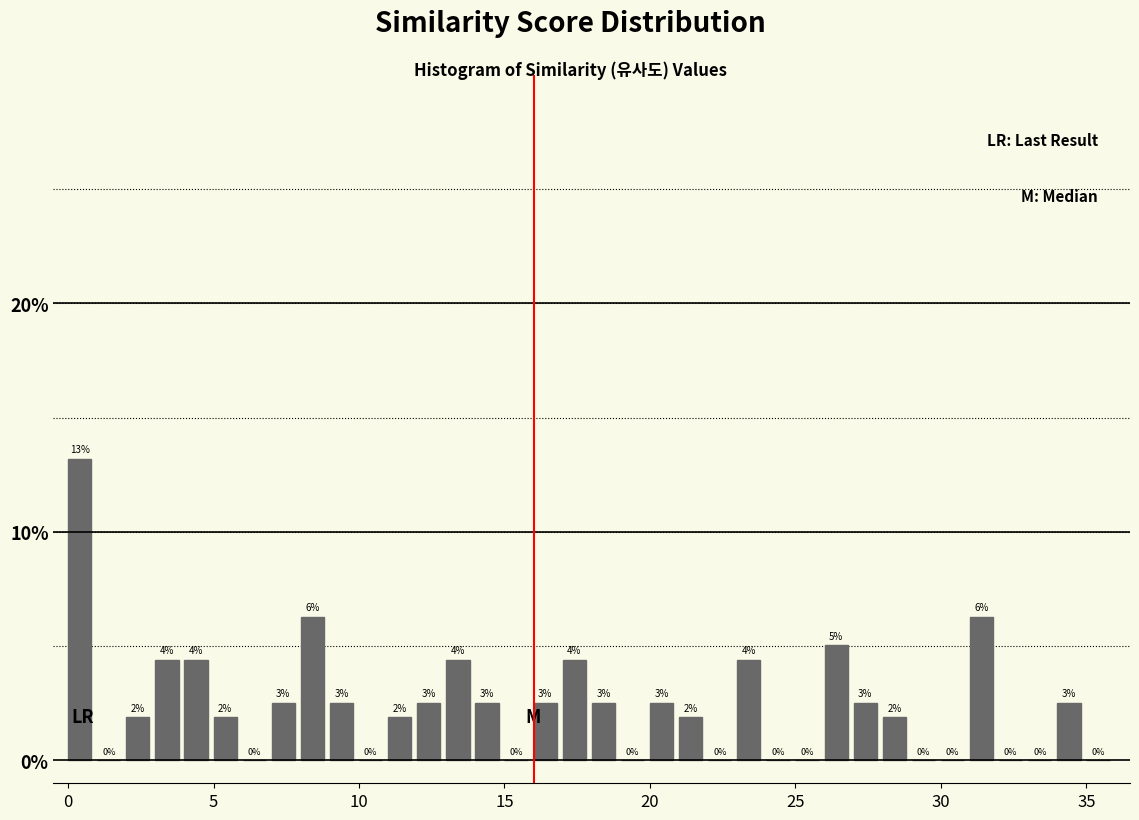

Around what value on the x-axis is the tallest bar? Give the approximate position of its centre, as read against the axis.

0.5